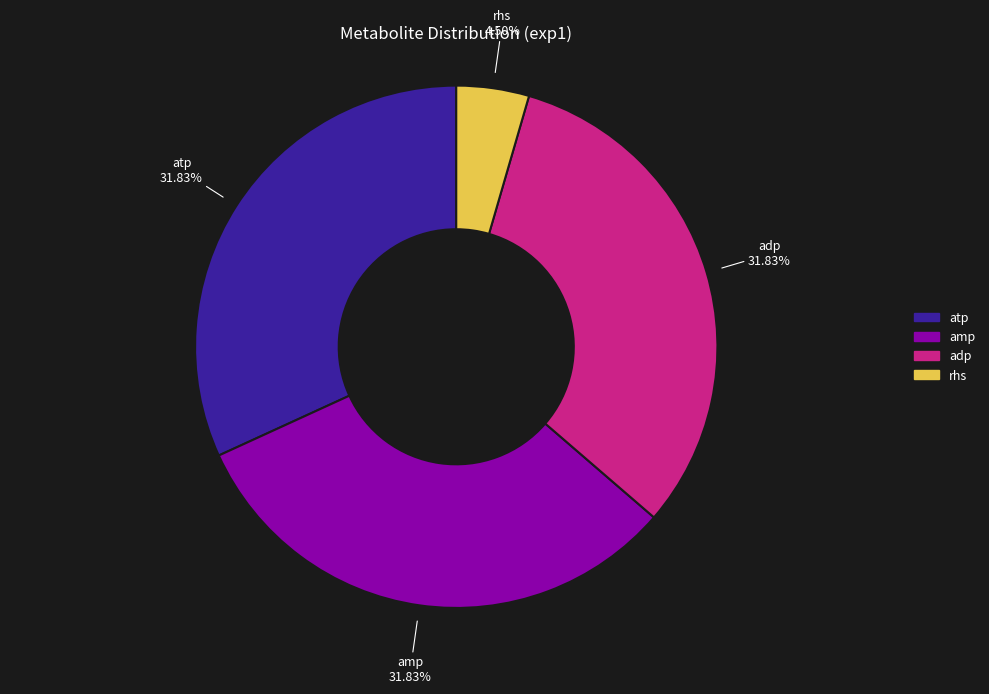

What percentage is NOT represented by amp?

68.2%